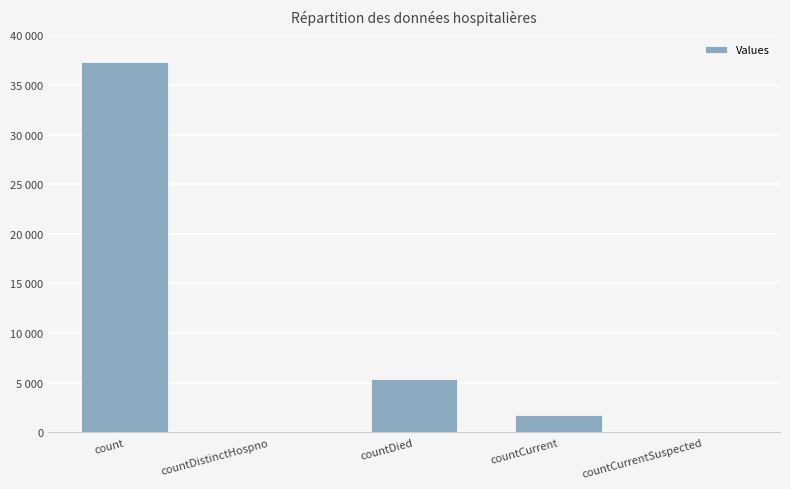

What is the sum of all values?

44442